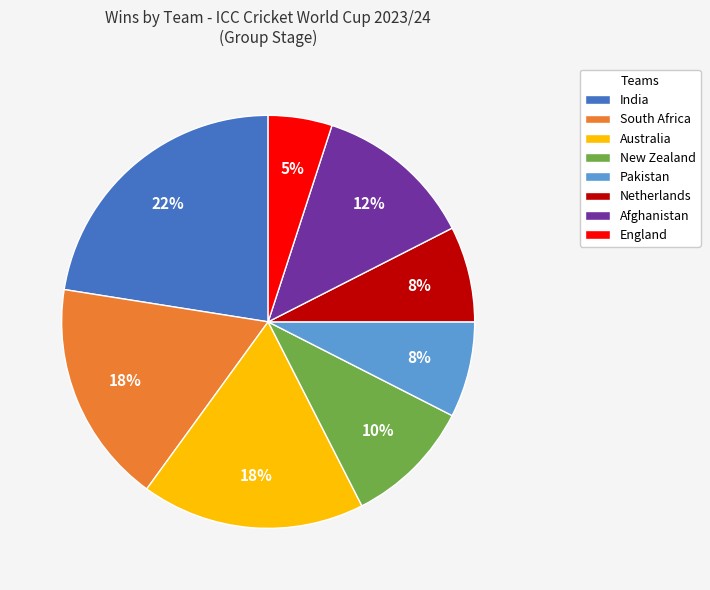

To the nearest percent, what is the combined percentage of South Africa and England?

22%